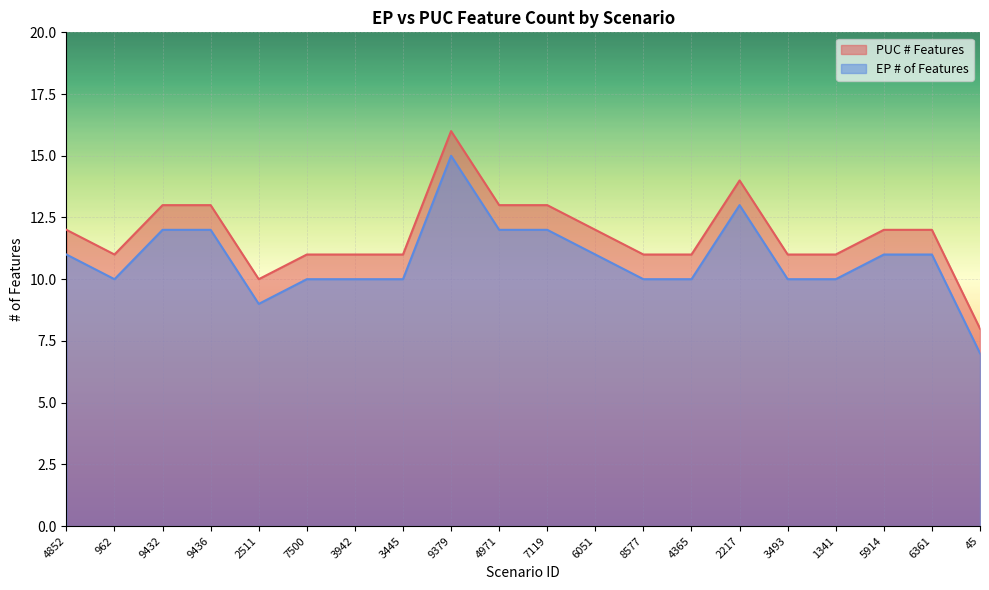

What are all the series names shown in the legend?

PUC # Features, EP # of Features